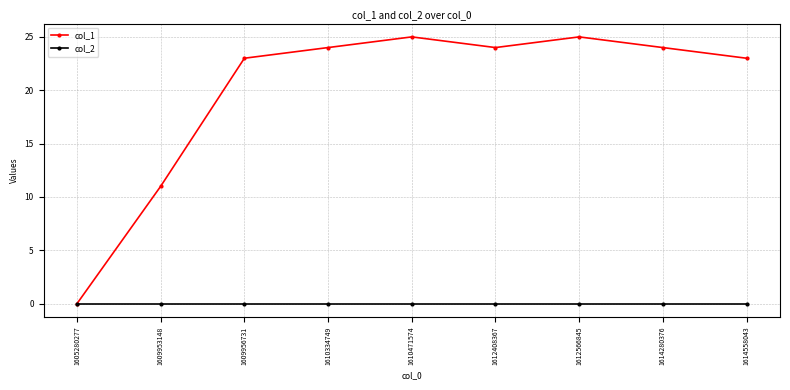

At which label does col_1 reach its minimum?

1605280277